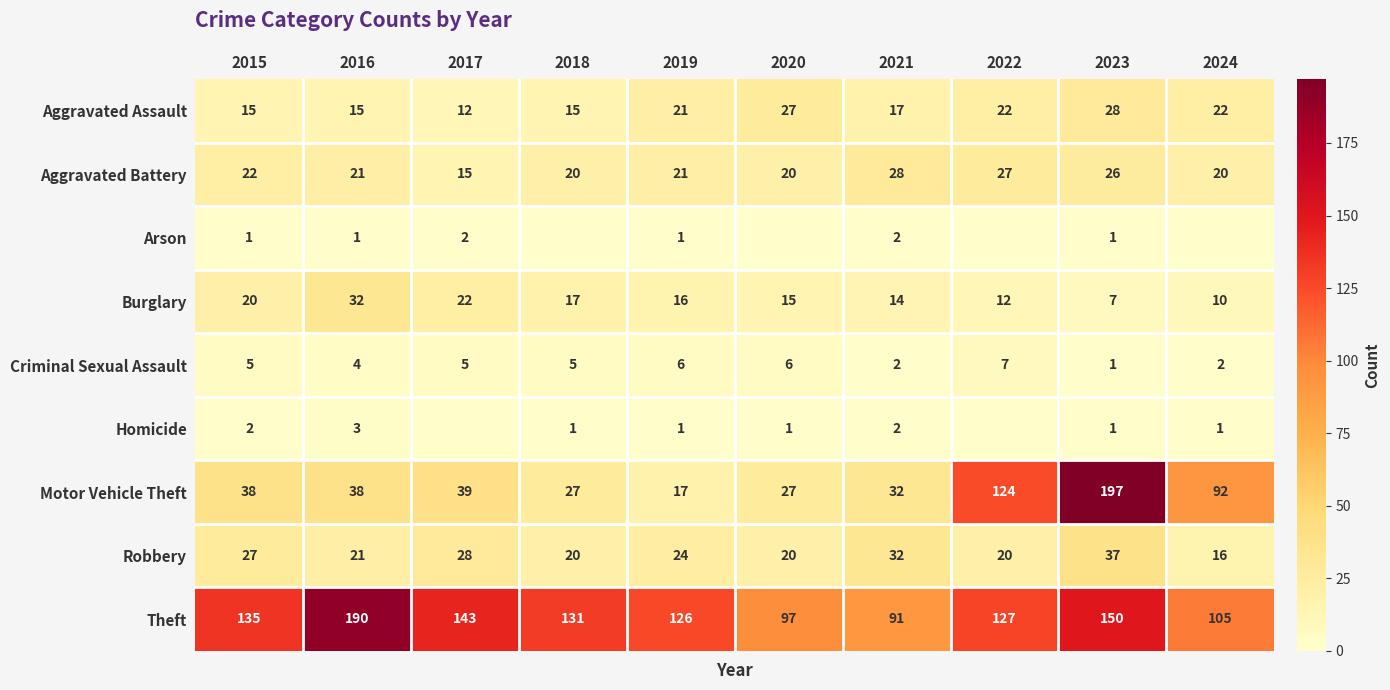

What is the total value across all series at 2015?

265